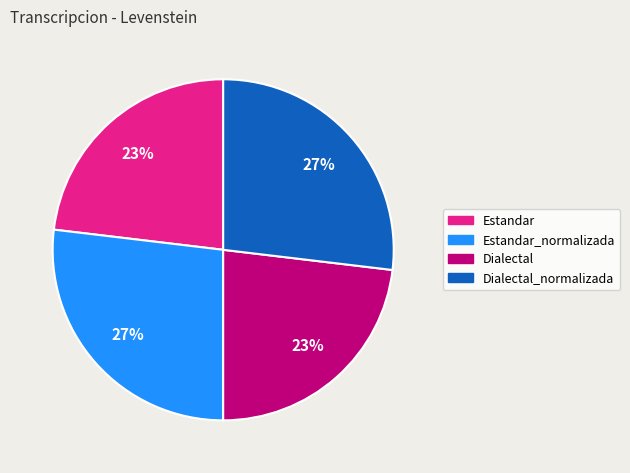

Is there a majority slice in this chart?

No